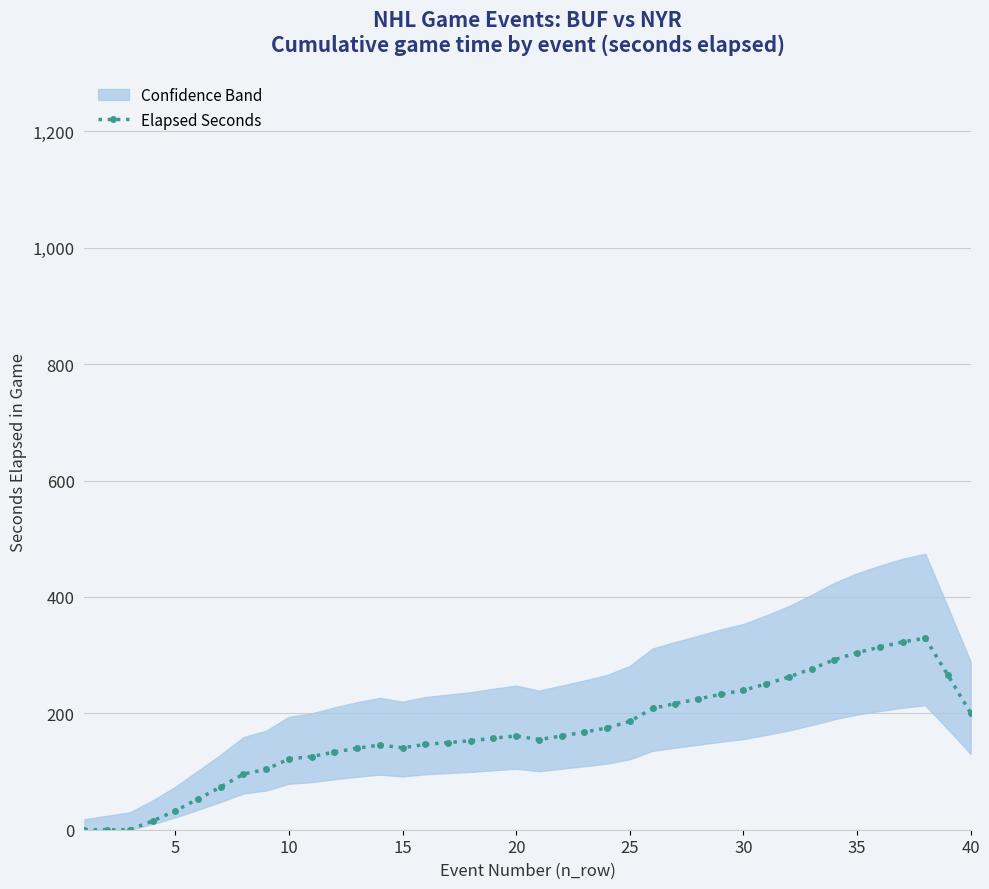

What is the highest value of the Elapsed Seconds series?

329.0